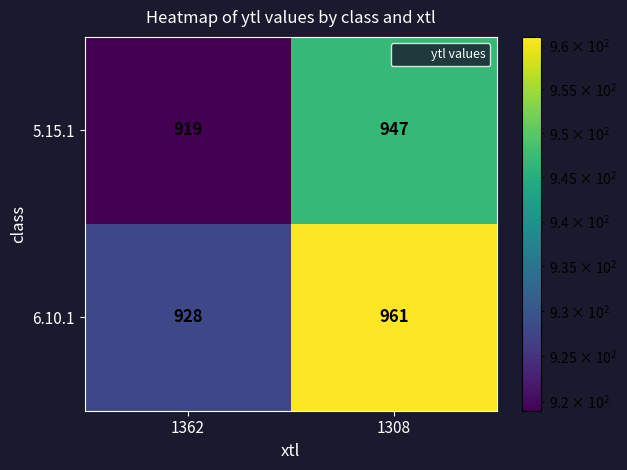

Reading left to right, what are all the values shown in this chart?

5.15.1: 1362=919	1308=947
6.10.1: 1362=928	1308=961